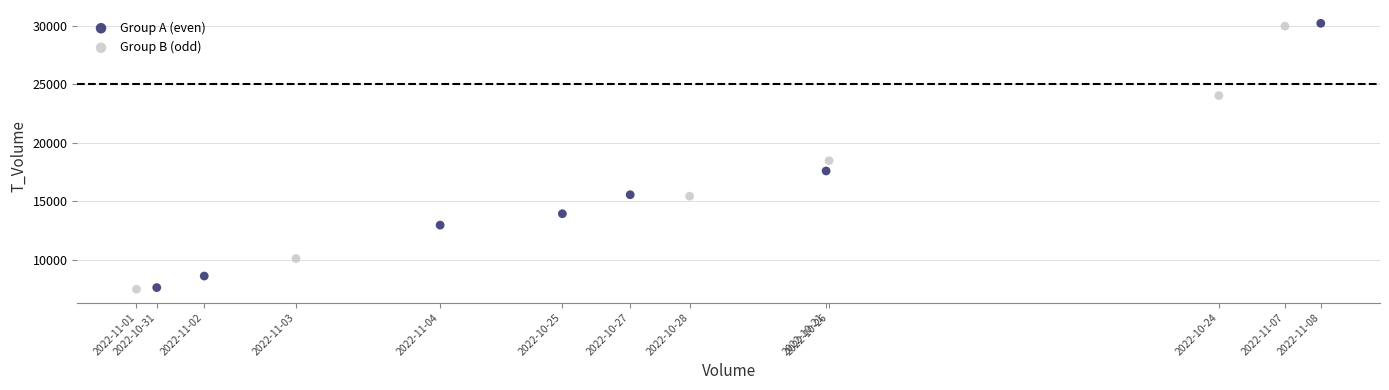

What are all the series names shown in the legend?

Group A (even), Group B (odd)